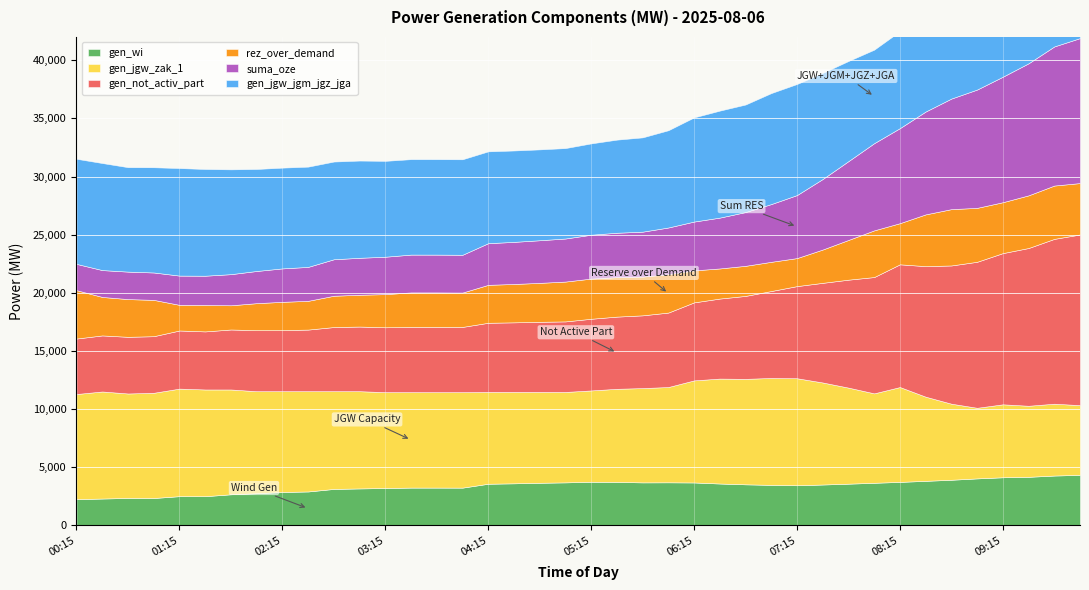

Rank the categories by gen_jgw_jgm_jgz_jga value from lowest to highest.

10:00, 09:30, 09:45, 09:00, 09:15, 08:45, 08:30, 05:00, 04:45, 05:15, 04:30, 04:15, 05:30, 08:00, 05:45, 03:45, 03:30, 04:00, 03:15, 08:15, 03:00, 06:00, 02:45, 07:45, 02:30, 02:15, 02:00, 06:15, 00:45, 01:45, 00:15, 01:00, 07:30, 01:30, 06:30, 00:30, 01:15, 06:45, 07:00, 07:15